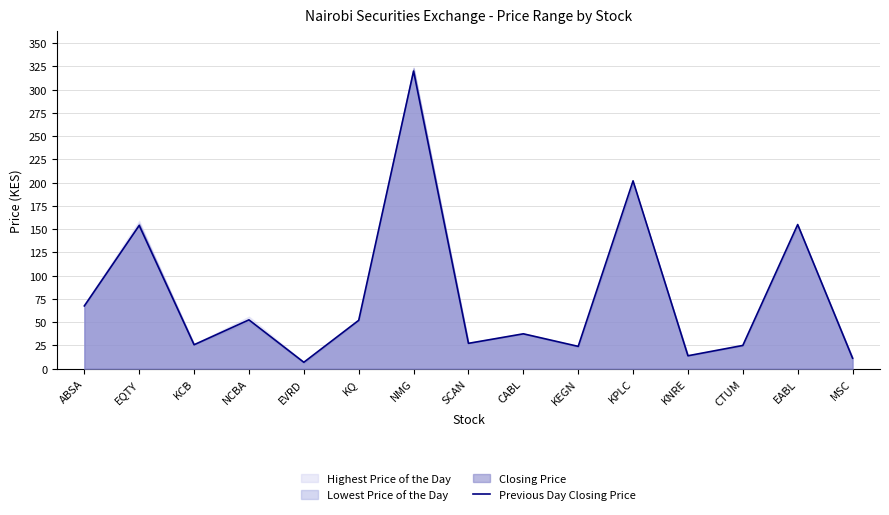

Read the value at MSC.

11.3